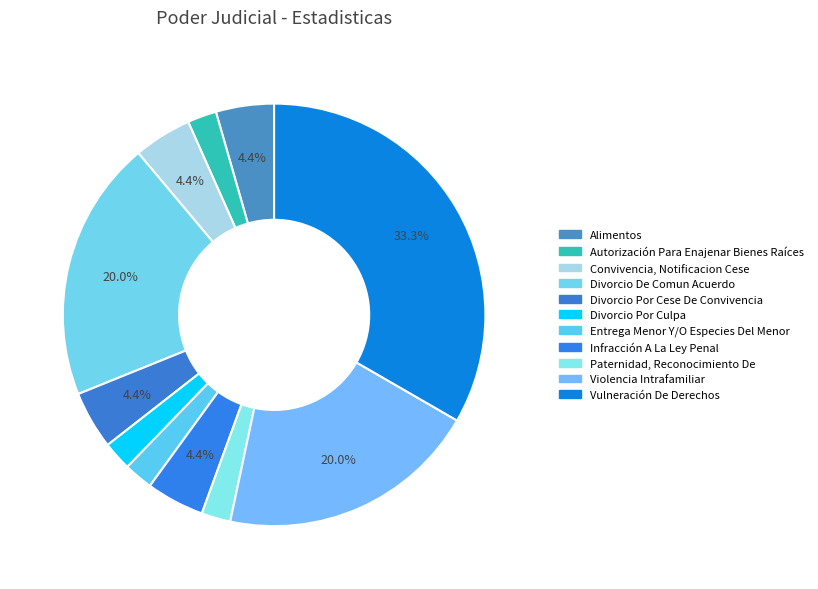

Count the number of slices in the pie.

11